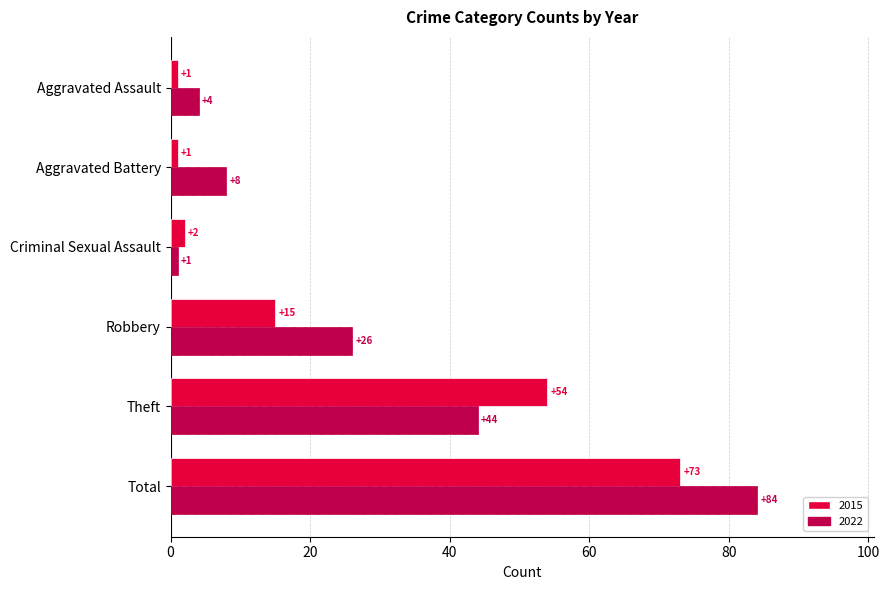

What is the approximate value of 2022 at Aggravated Battery, to the nearest 10?

10